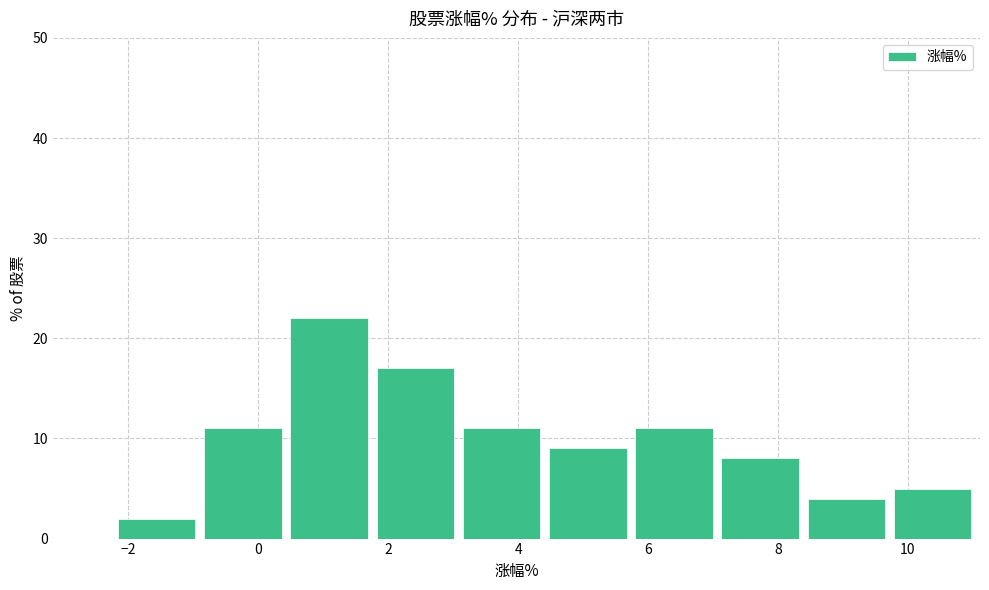

What is the height of the bar covering 0.4 to 1.8 on the x-axis? Neither the bar edges nor the heights are printed on the chart, so give them approximately, as read against the axes.

22